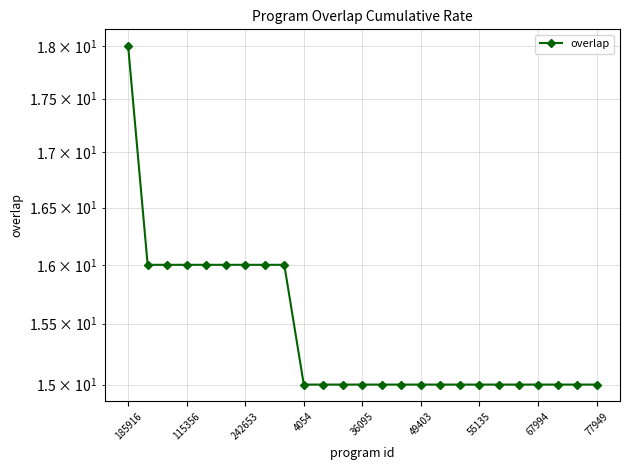

What is the minimum value shown in the chart?

15